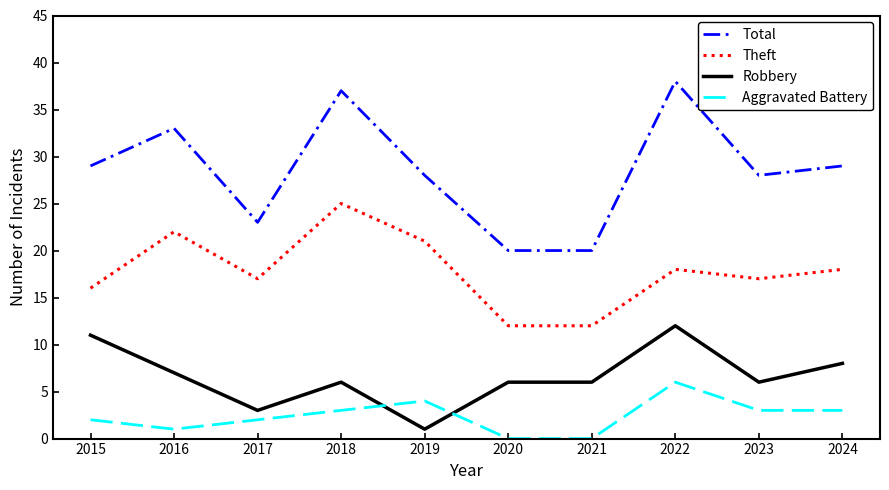

Reading left to right, extract all data points from this chart.

Total: 29	33	23	37	28	20	20	38	28	29
Theft: 16	22	17	25	21	12	12	18	17	18
Robbery: 11	7	3	6	1	6	6	12	6	8
Aggravated Battery: 2	1	2	3	4	0	0	6	3	3